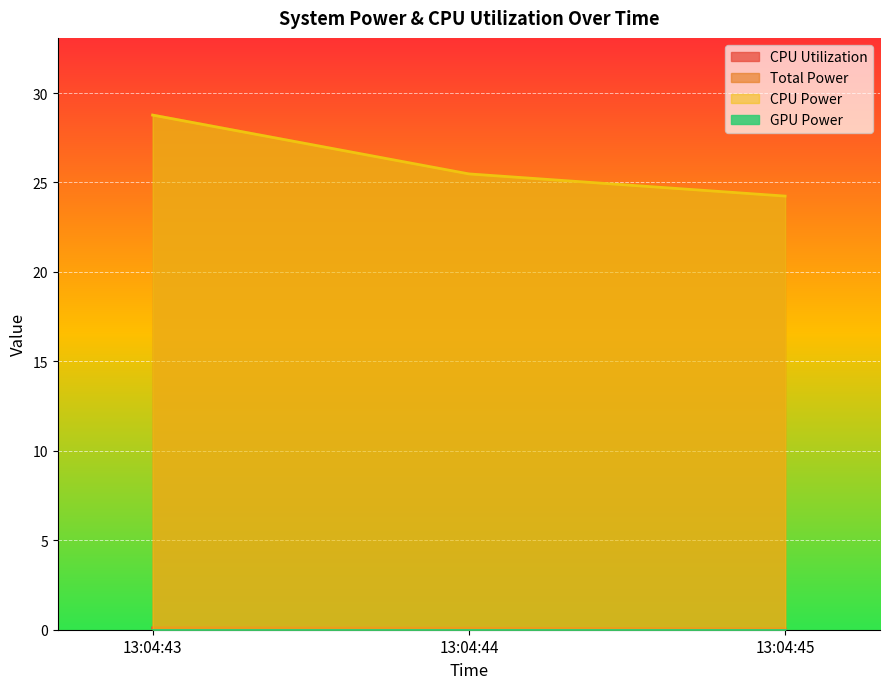

Read the Total Power value at 2024-10-24 13:04:44.

25.5